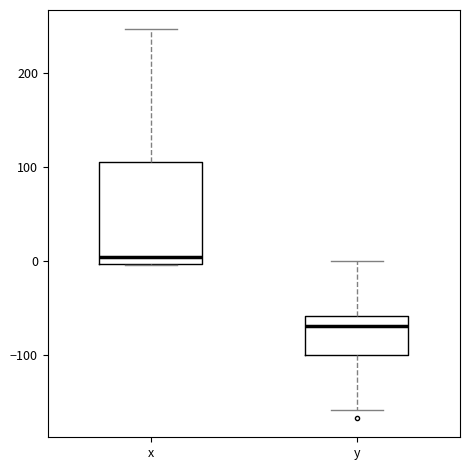

Where is the lower edge of the box for x on the y-axis? The values are not printed on the chart, so give them approximately, as read against the axis.

0